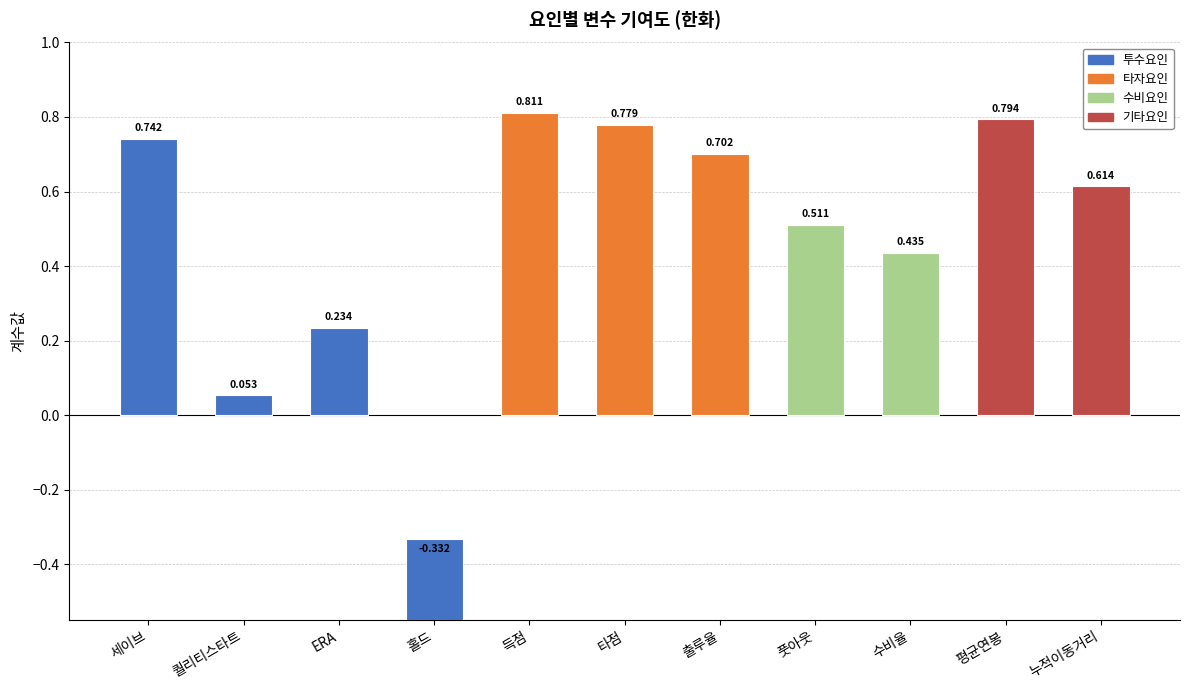

Reading left to right, extract all data points from this chart.

세이브=0.7	퀄리티스타트=0.1	ERA=0.2	홀드=-0.3	득점=0.8	타점=0.8	출루율=0.7	풋아웃=0.5	수비율=0.4	평균연봉=0.8	누적이동거리=0.6